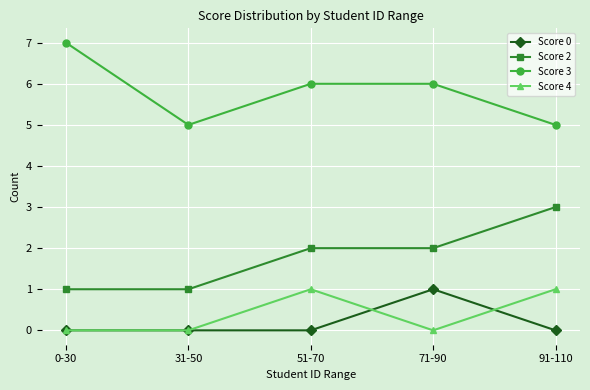

What is the maximum value for Score 2?

3